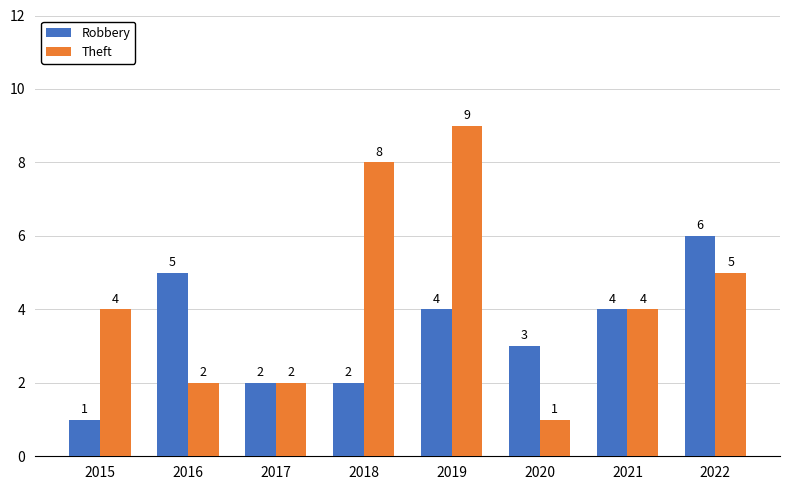

Reading right to left, extract all data points from this chart.

Robbery: 6	4	3	4	2	2	5	1
Theft: 5	4	1	9	8	2	2	4